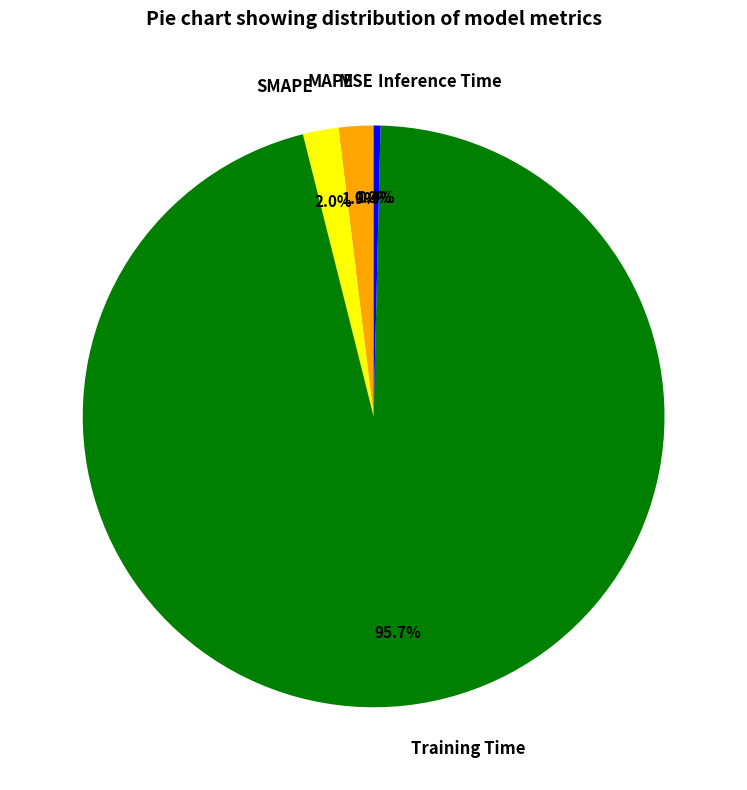

Which category accounts for the majority?

Training Time